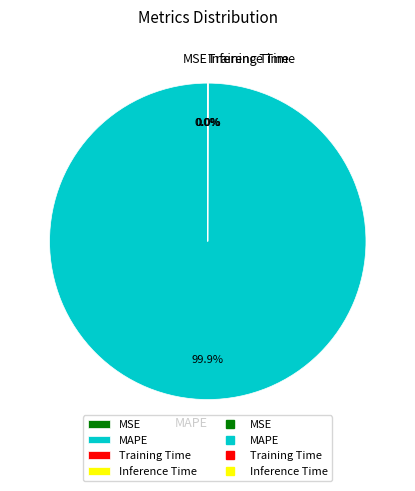

Which category has the biggest portion of the pie?

MAPE